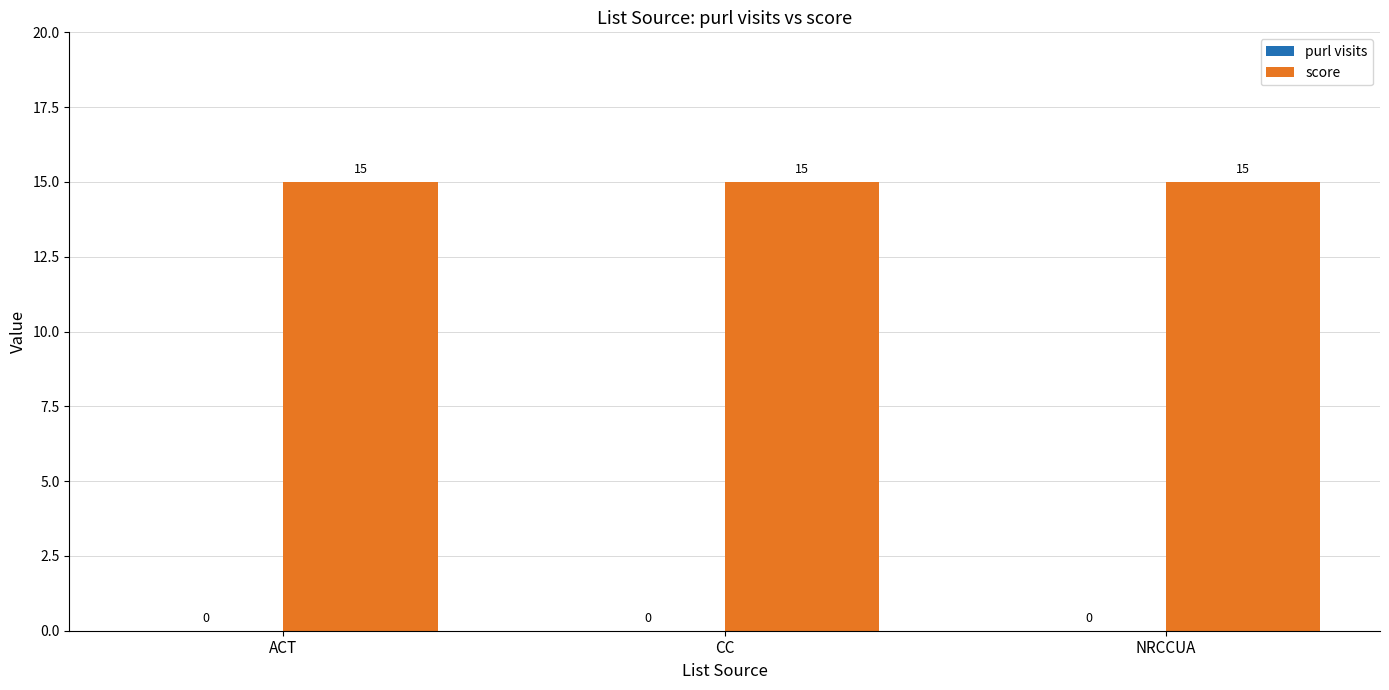

Which series has the largest range (max minus min)?

purl visits